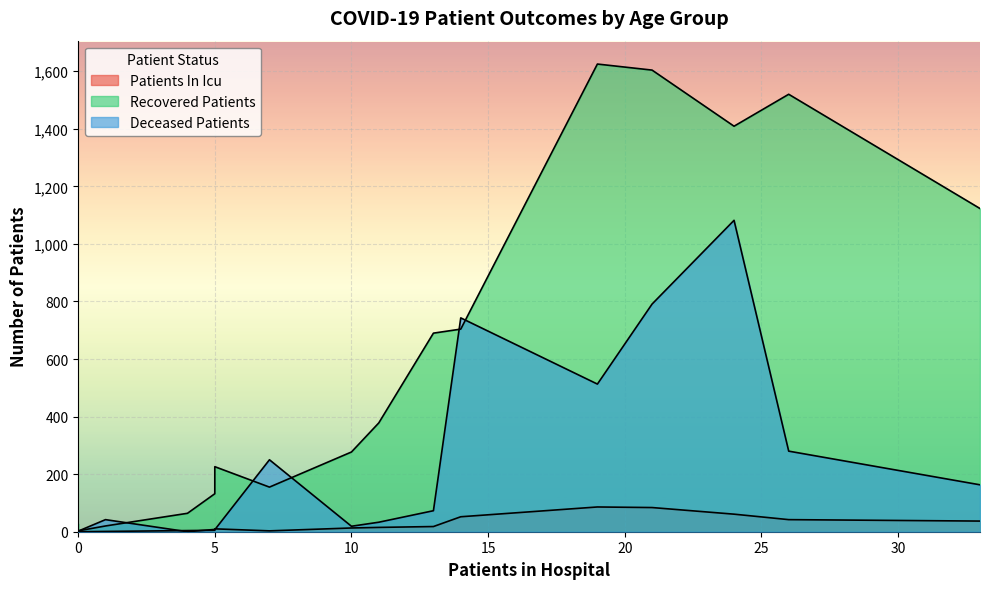

True or false: patients_in_icu and recovered_patients cross at least once.

False